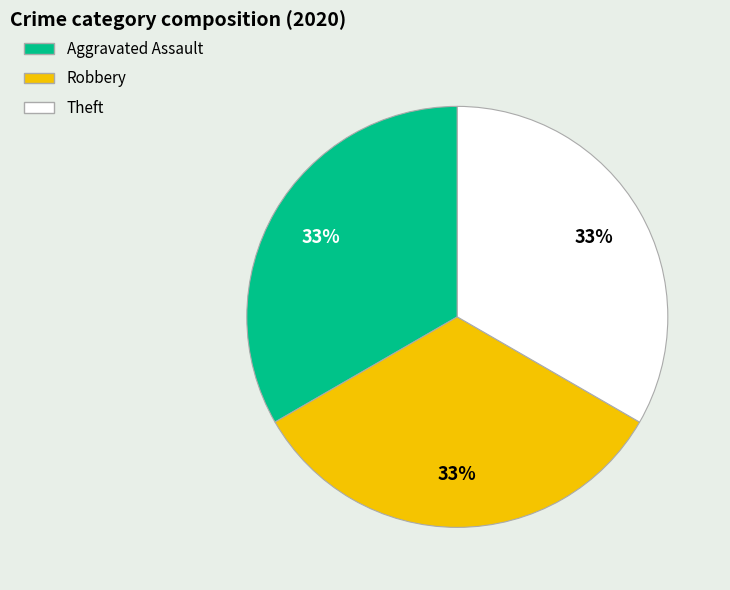

To the nearest percent, what is the average slice percentage?

33%